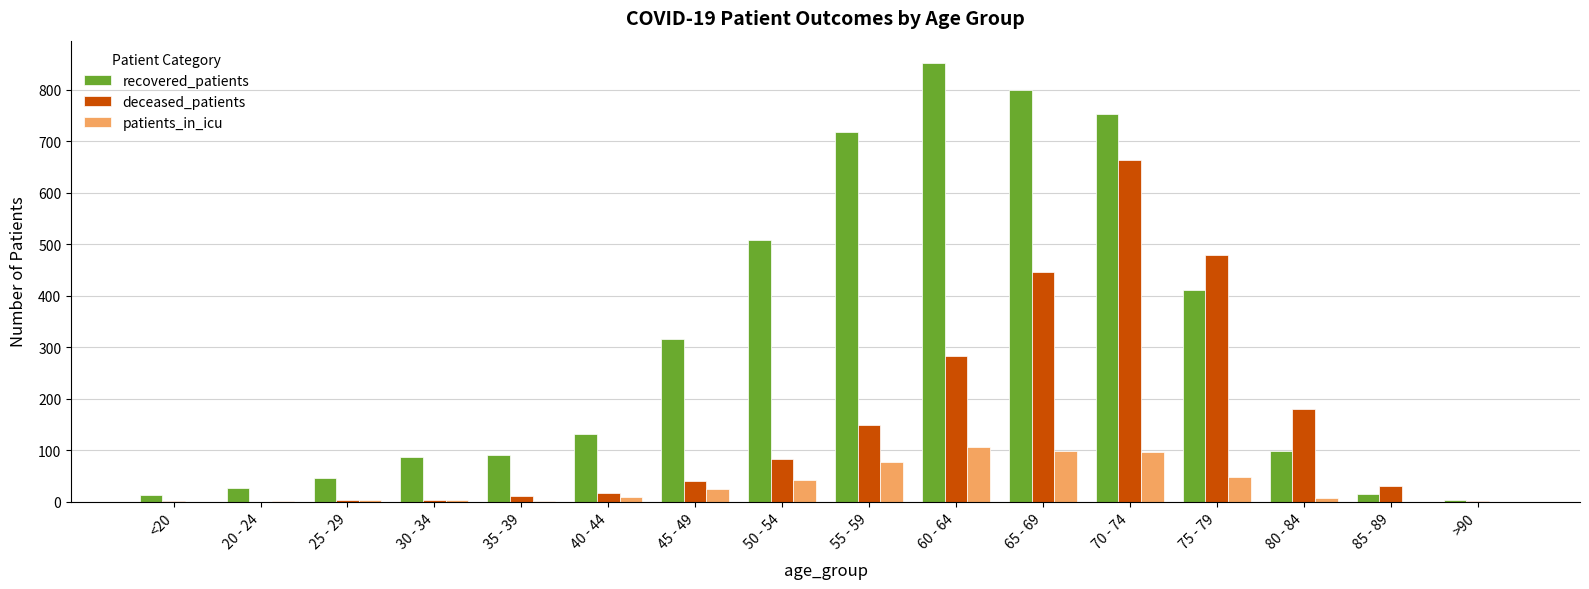

At which category does the chart reach its peak across all series?

60 - 64